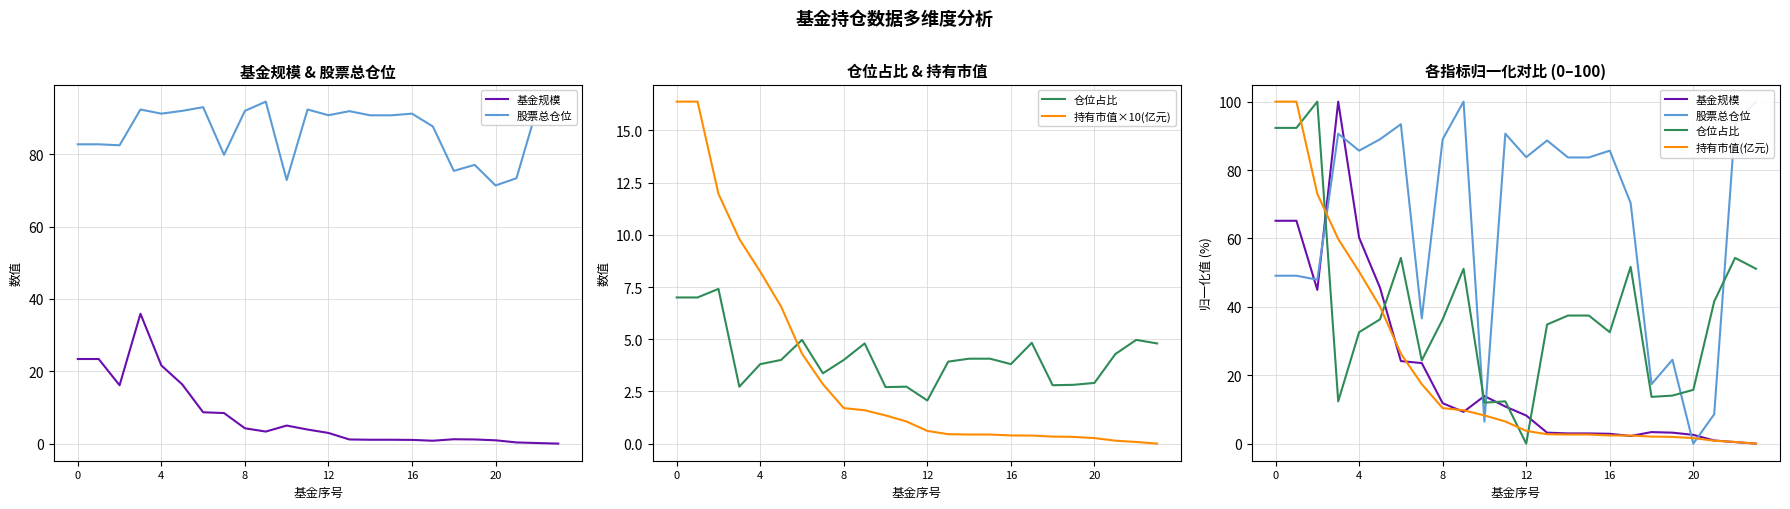

What are all the series names shown in the legend?

基金规模, 股票总仓位, 仓位占比, 持有市值×10(亿元), 持有市值(亿元)